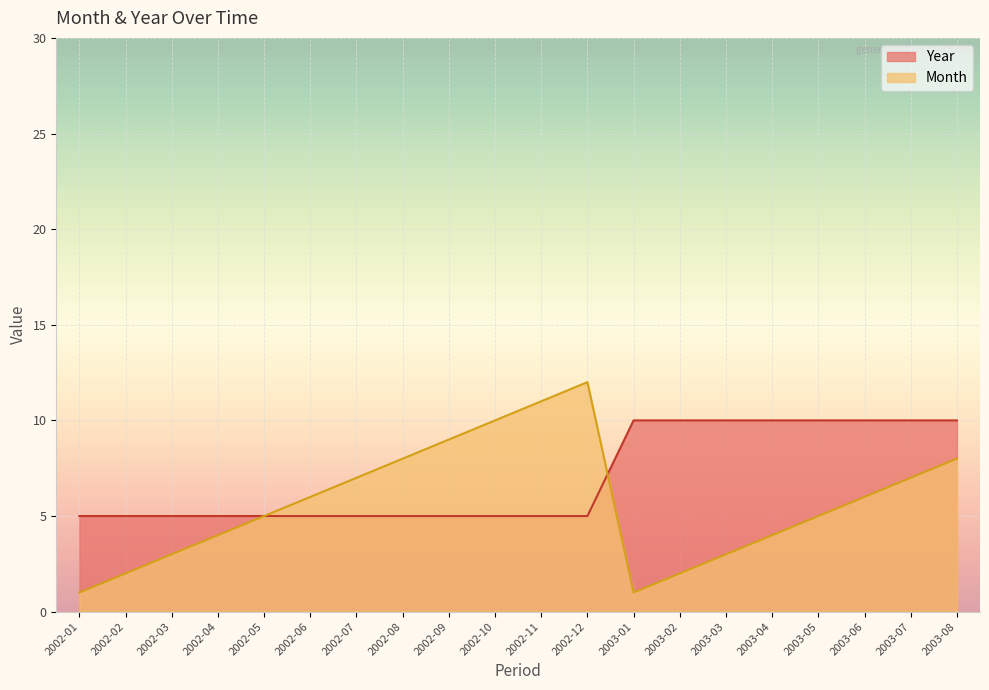

How many data points does each series have?

20